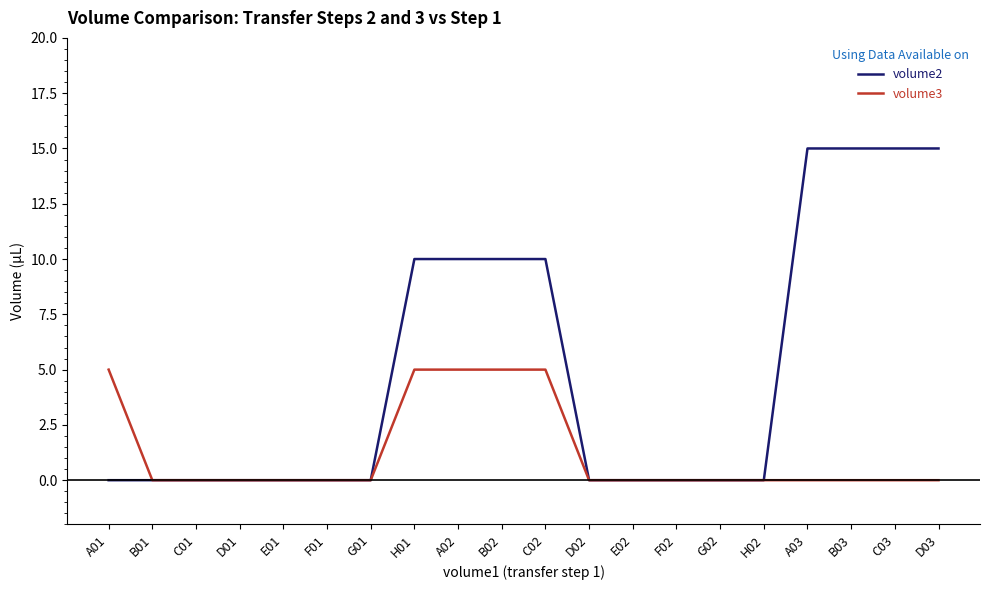

What position from the right is A02?

12